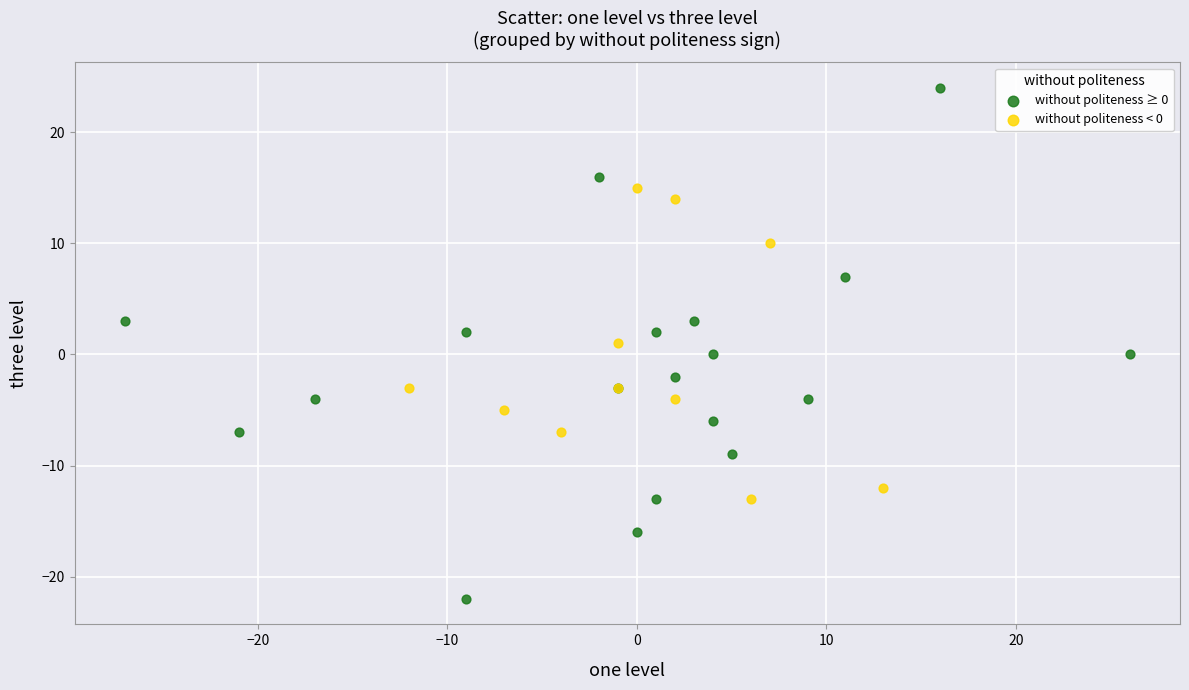

Which series has the largest Y range (max minus min)?

without politeness ≥ 0